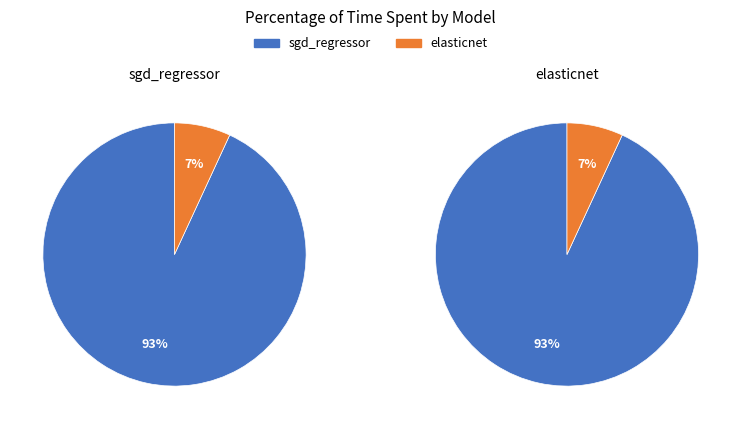

How many slices are in this pie chart?

2